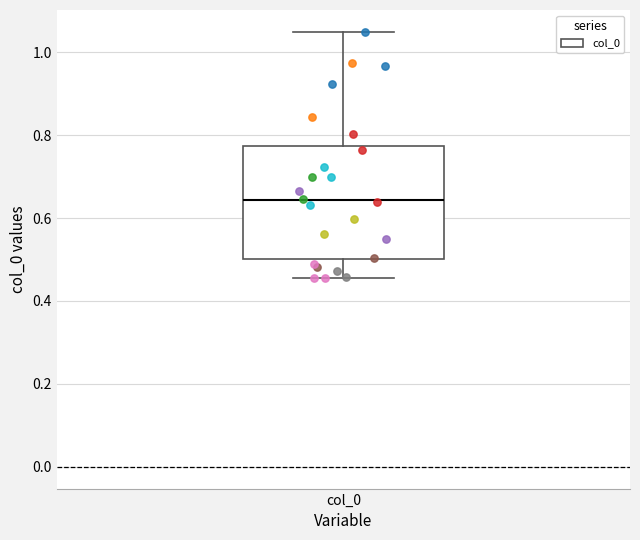

Read this box plot against the y-axis: the position of the median line, the range covered by the box, and the ends of both whiskers. The values are not printed on the chart, so give them approximately, as read against the axis.

median 0.64, box 0.50 to 0.78, whiskers 0.46 to 1.04